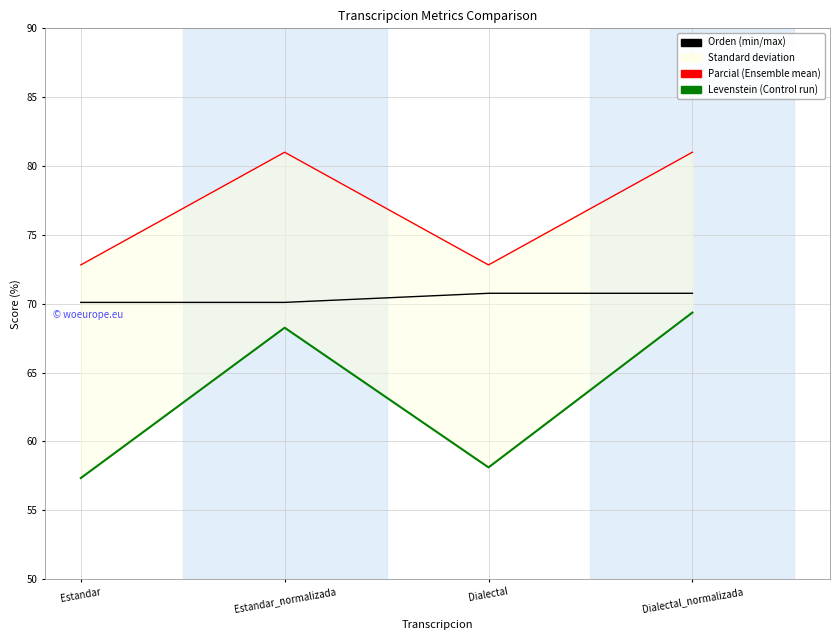

How many interior local peaks does the Levenstein series have?

1